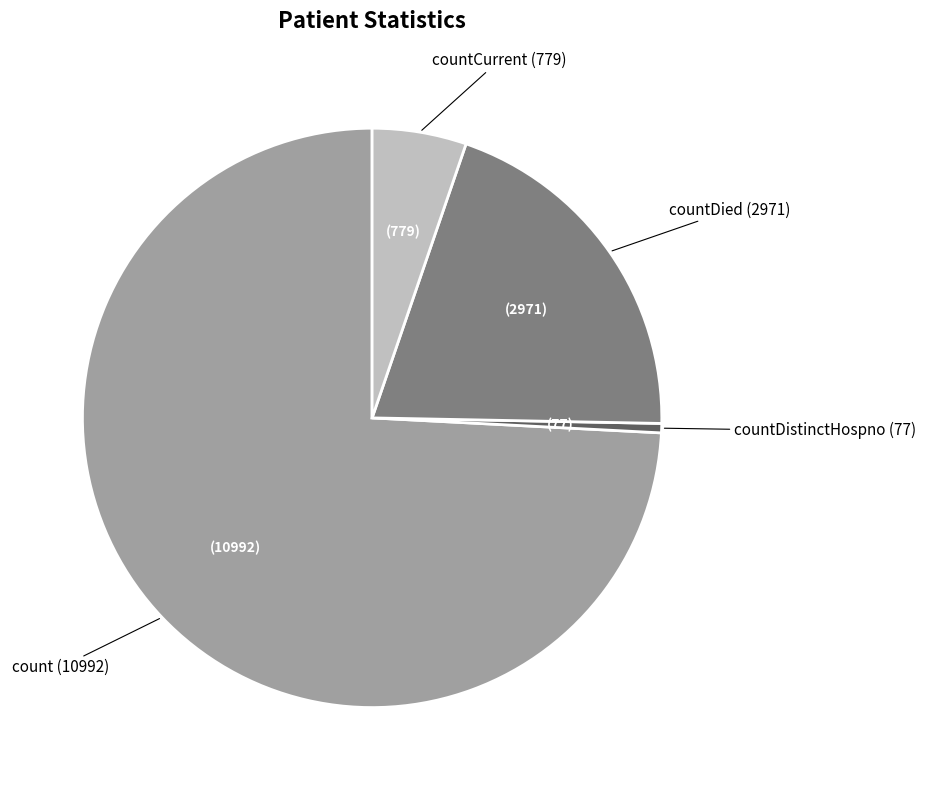

True or false: count accounts for 74% of the total.

True